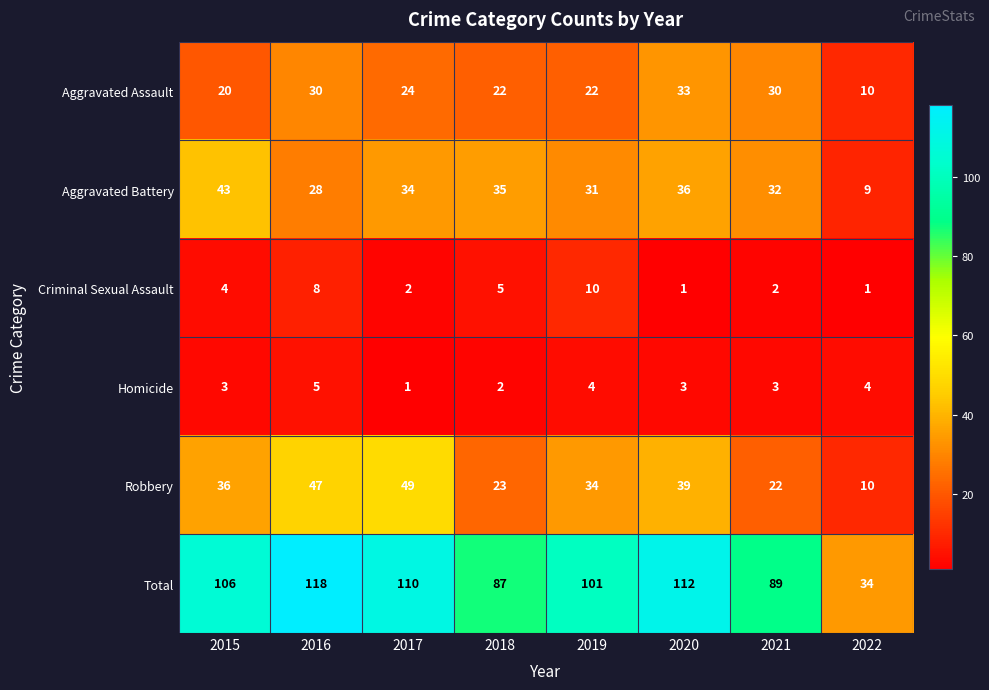

What value does the Robbery series have at 2015?

36